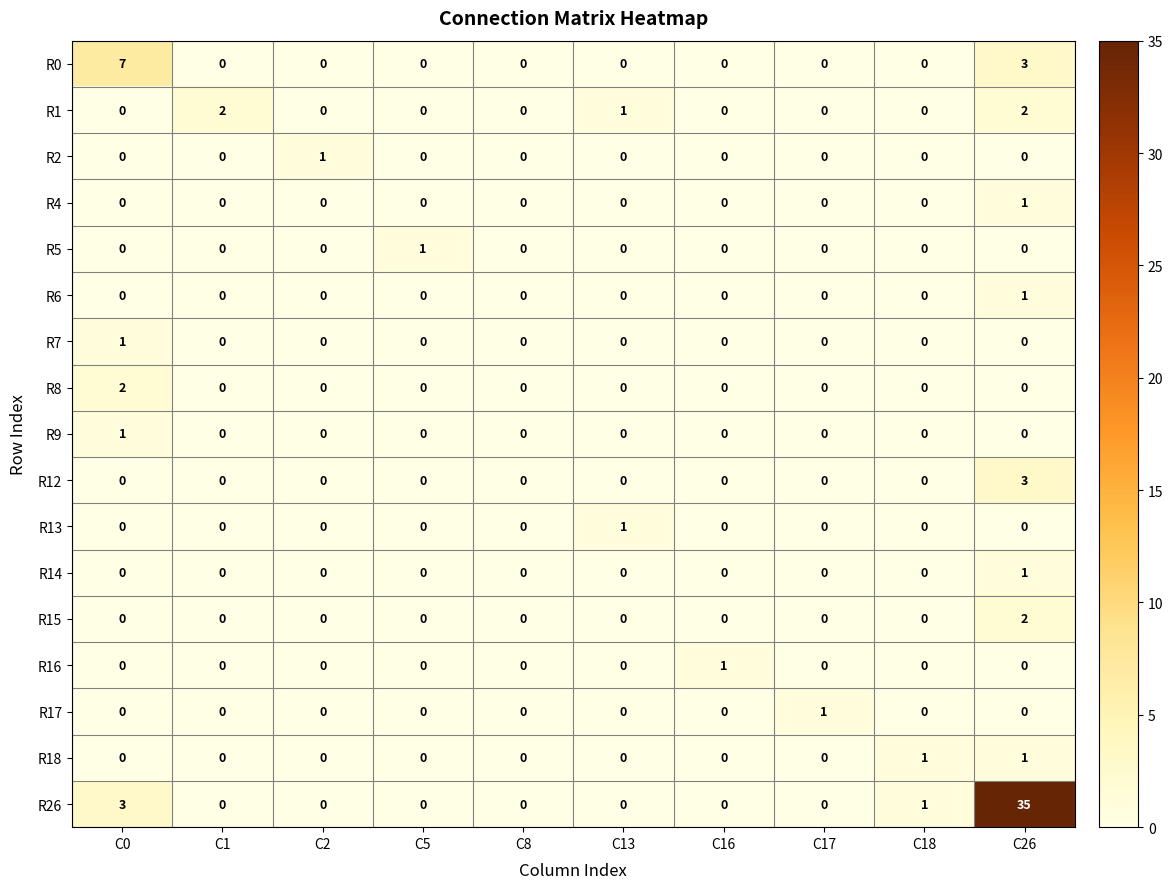

How many categories are shown in the chart?

10